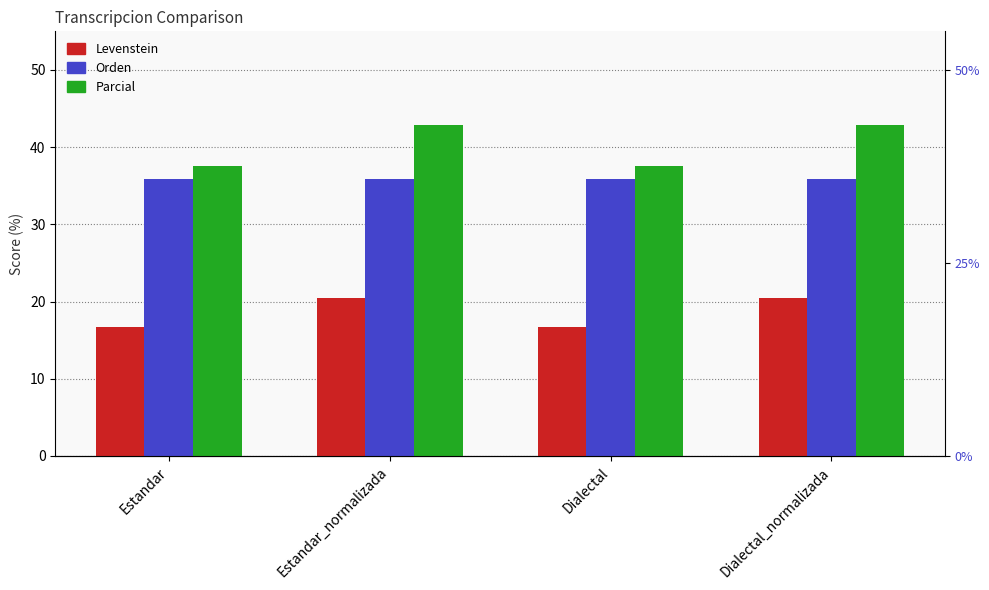

What are all the series names shown in the legend?

Levenstein, Orden, Parcial